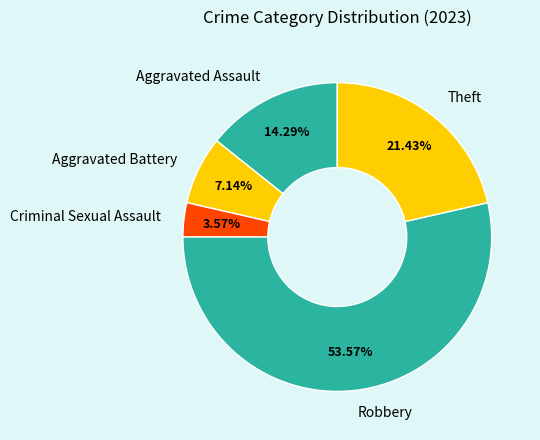

How many slices are in this pie chart?

5